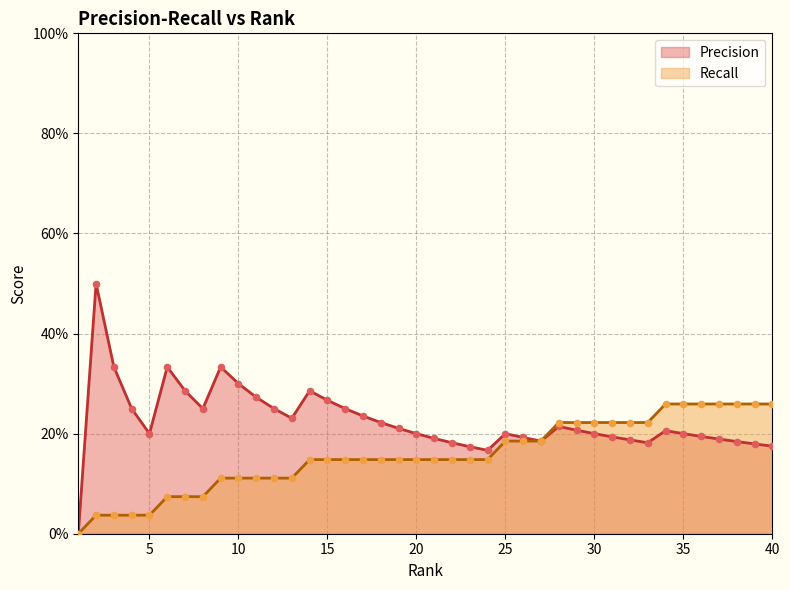

Which series contains the lowest Y value?

Precision